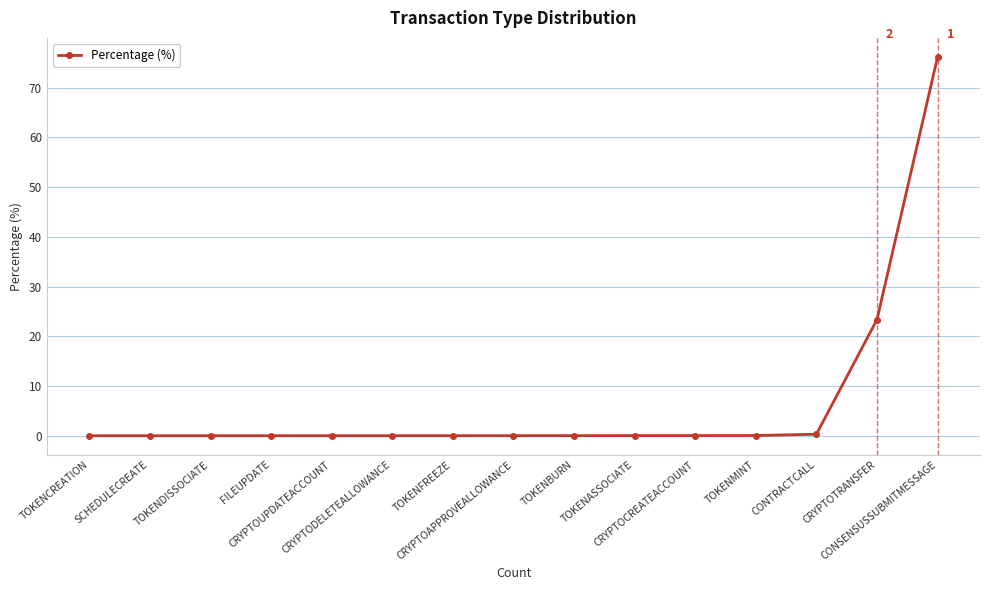

What is the maximum value shown in the chart?

76.2